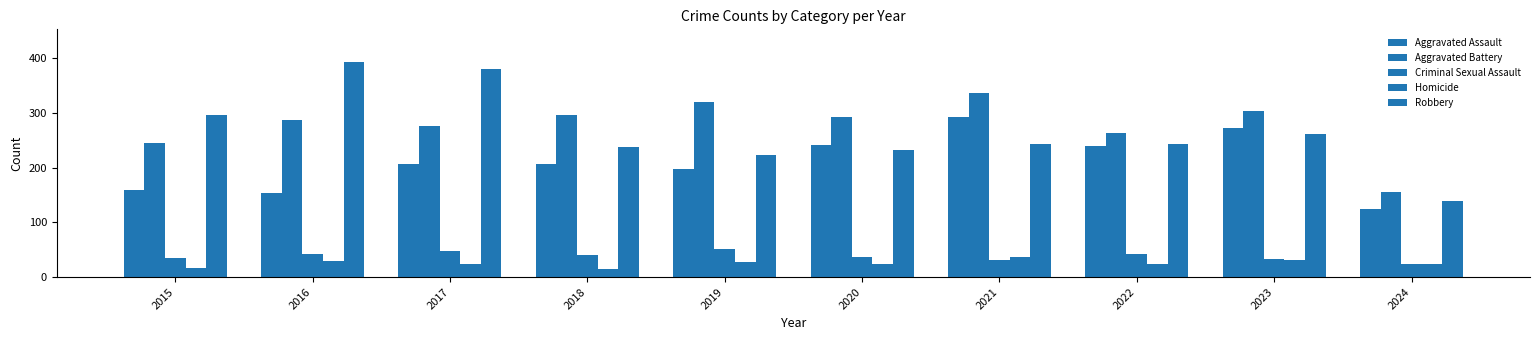

List the labels in order of Homicide value, smallest first.

2018, 2015, 2022, 2024, 2017, 2020, 2019, 2016, 2023, 2021